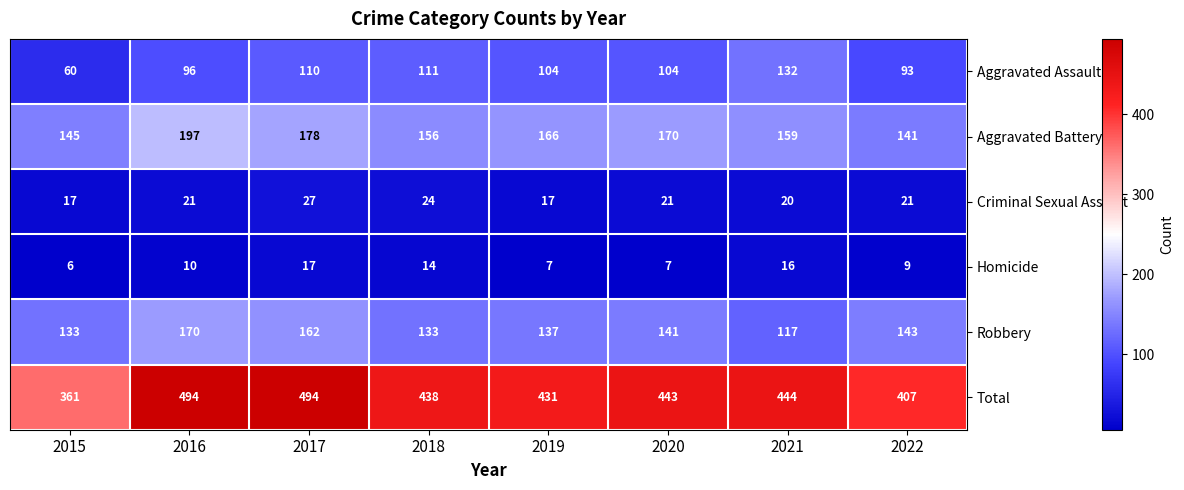

What is the total value across all series at 2019?

862